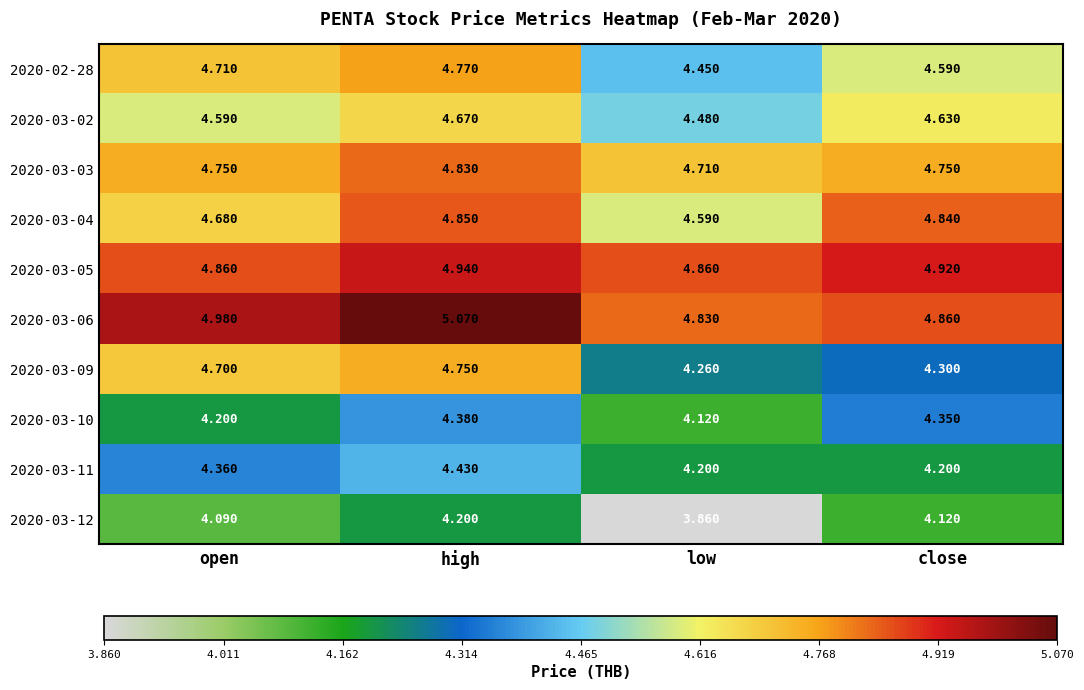

Count the number of categories in the chart.

4